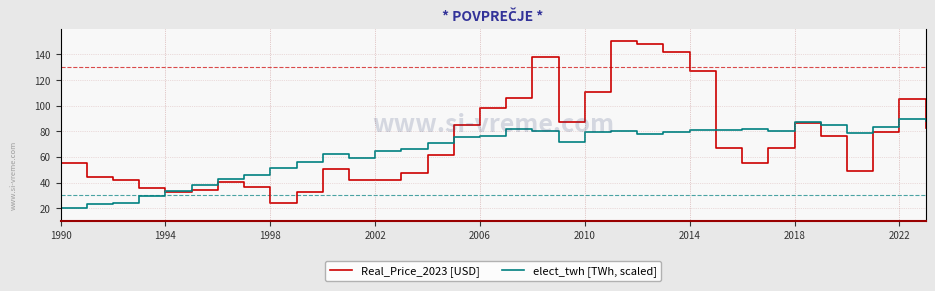

What is the lowest value of the elect_twh [TWh, scaled] series?

20.0